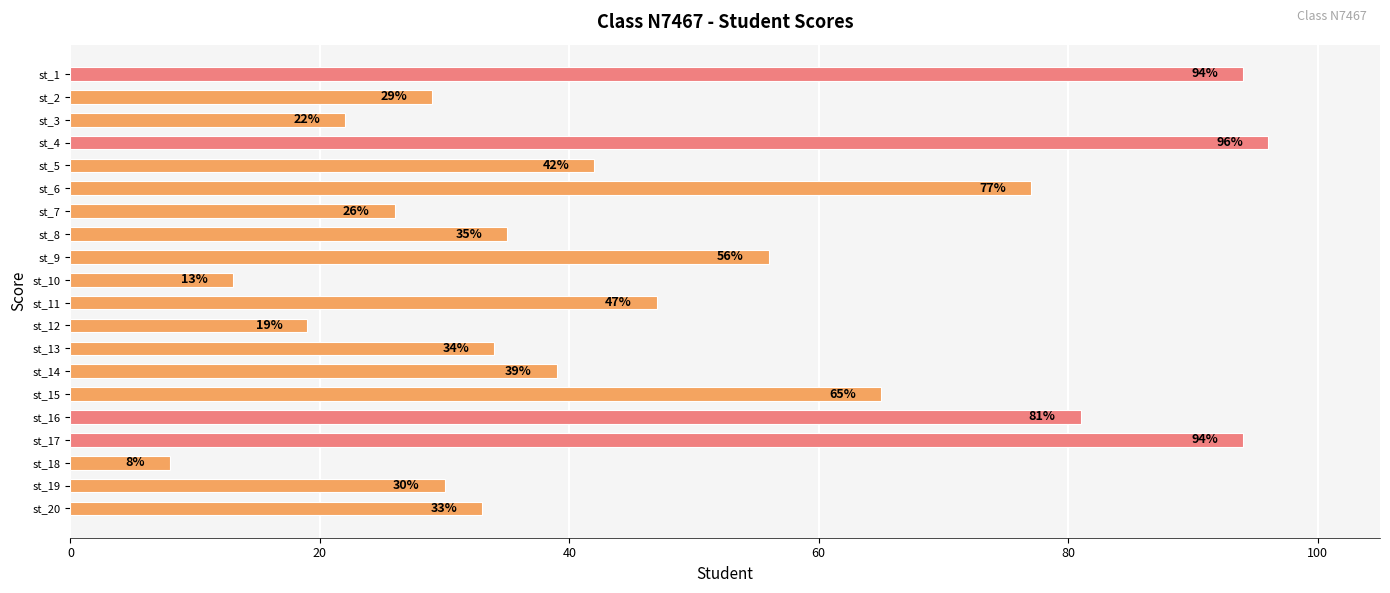

Does the chart contain any negative values?

No